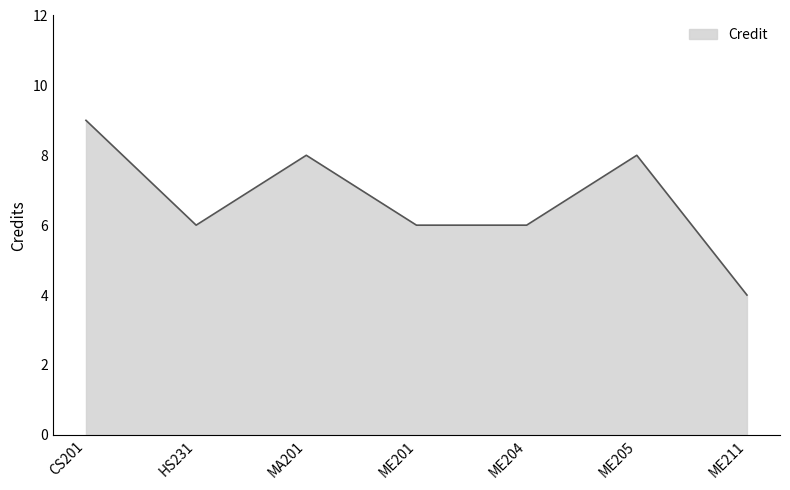

How many interior local peaks (higher than both neighbors) does the data have?

2